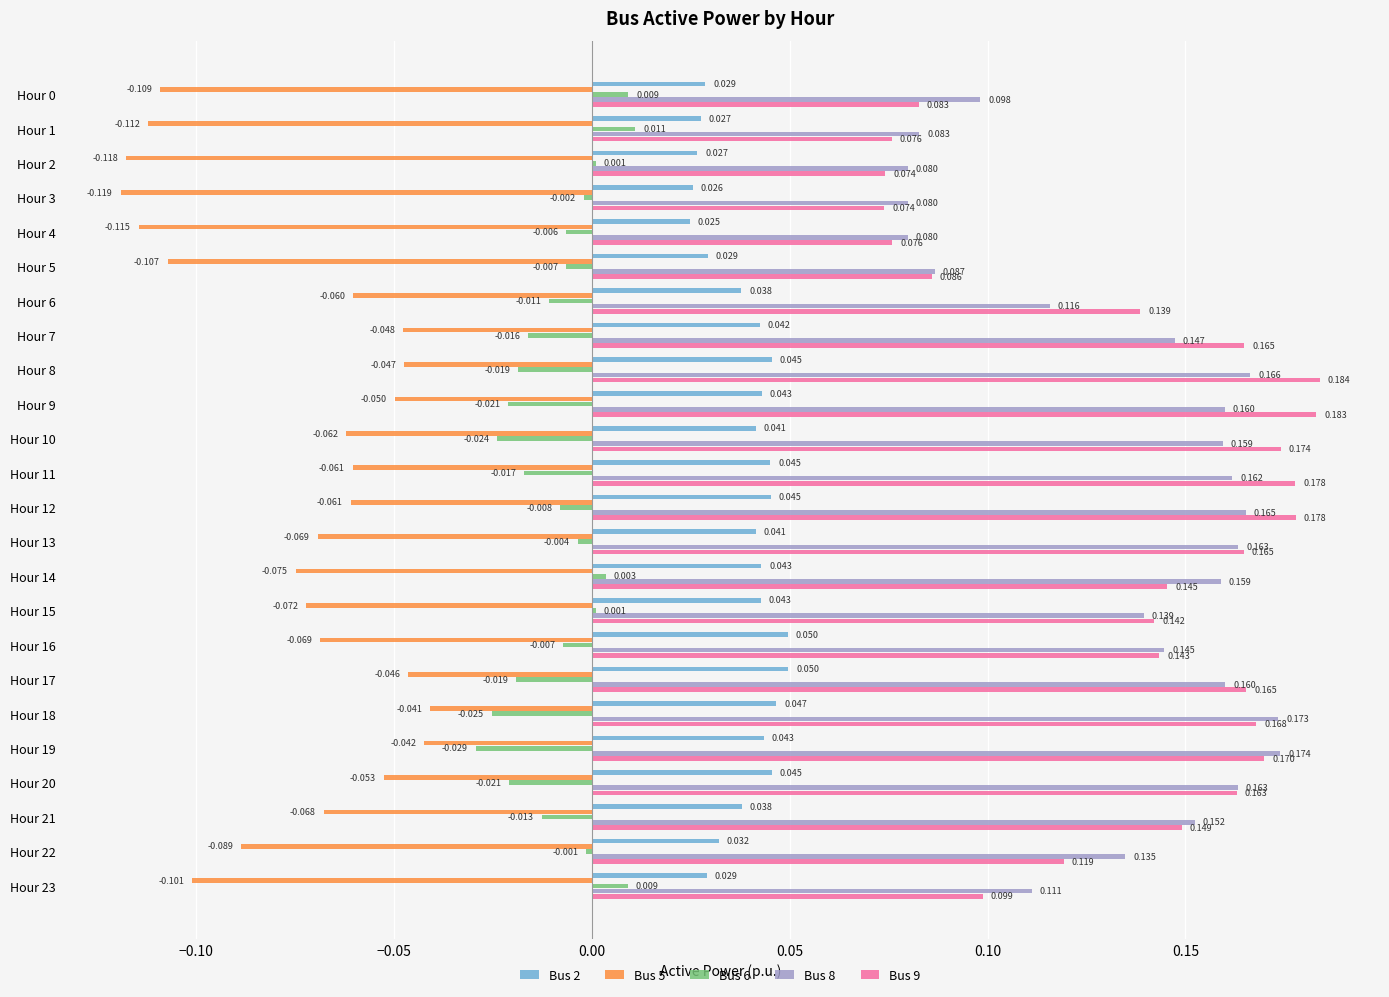

Is the value of Bus 6 at Hour 18 greater than the value of Bus 5 at Hour 14?

Yes